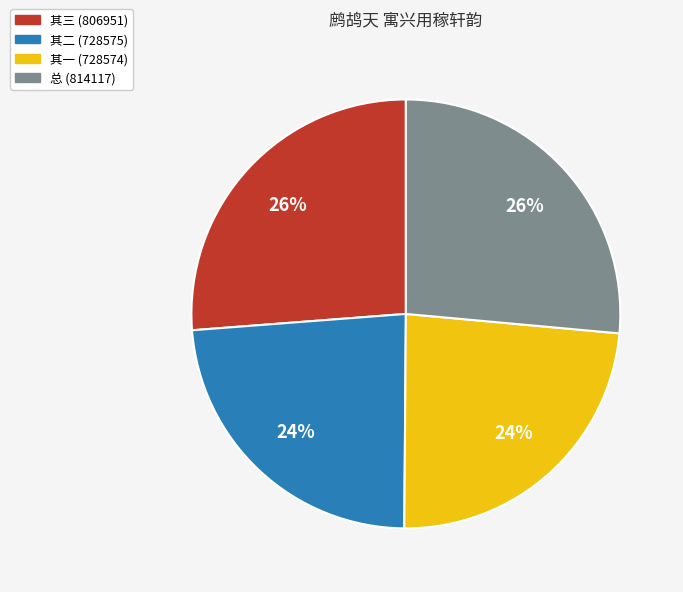

To the nearest percent, what is the average slice percentage?

25%